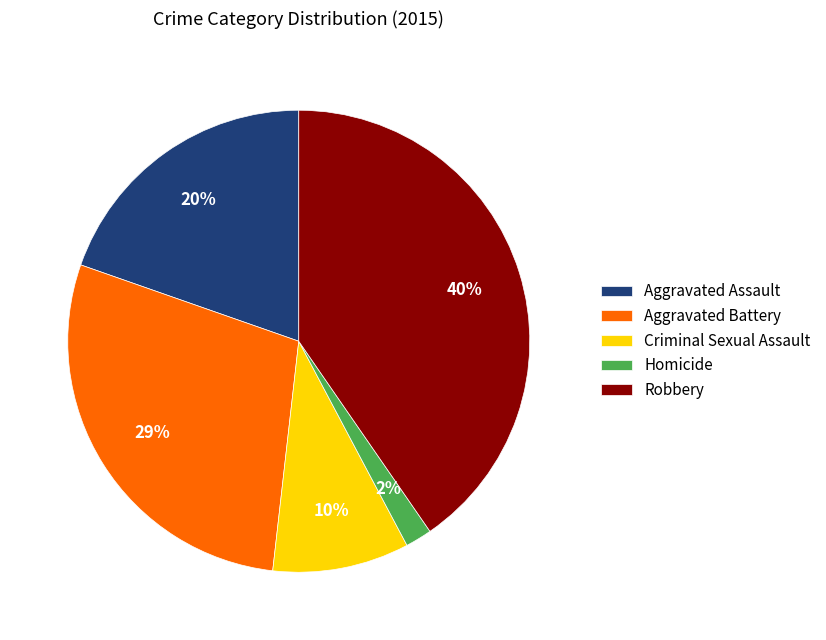

Between Criminal Sexual Assault and Aggravated Assault, which is larger?

Aggravated Assault